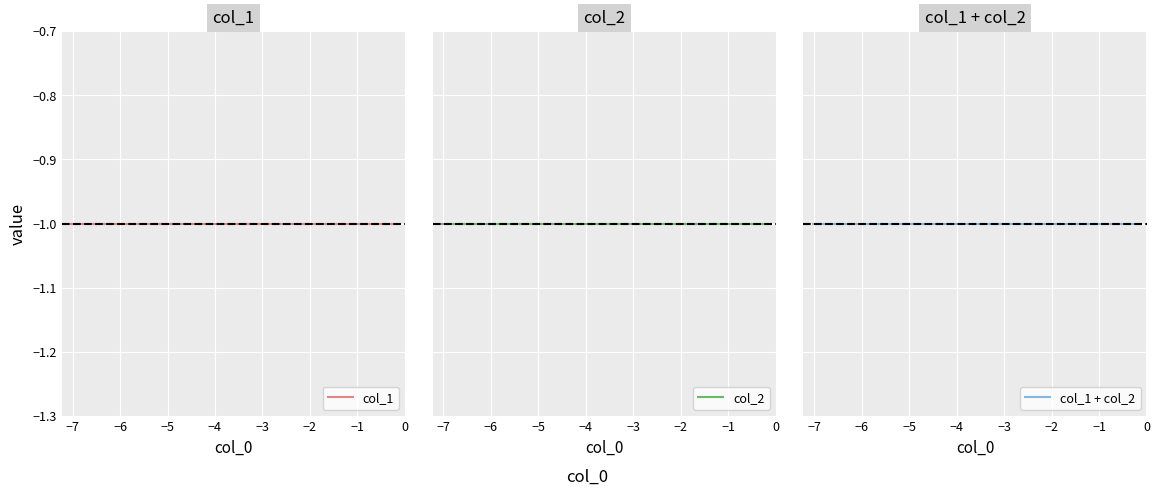

What is the label of the 6th point from the left?

−3